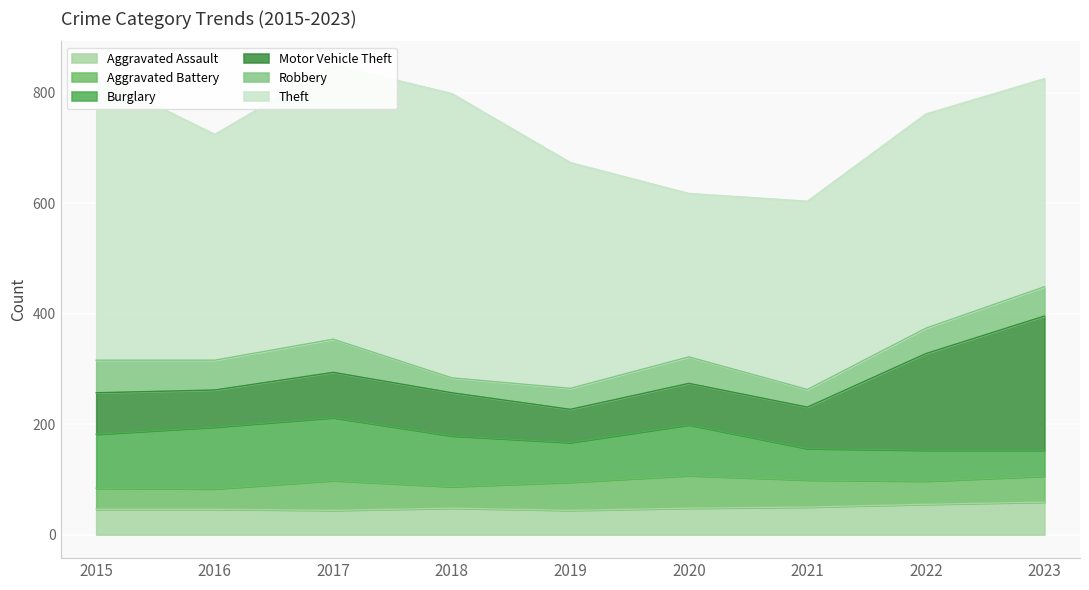

Reading right to left, what are all the values shown in this chart?

Aggravated Assault: 59	55	50	48	44	48	44	46	46
Aggravated Battery: 47	42	49	59	51	39	54	37	38
Burglary: 47	56	57	92	72	92	114	112	98
Motor Vehicle Theft: 243	175	75	75	60	78	82	67	75
Robbery: 53	46	32	48	38	27	60	54	59
Theft: 377	388	341	296	409	515	497	409	515